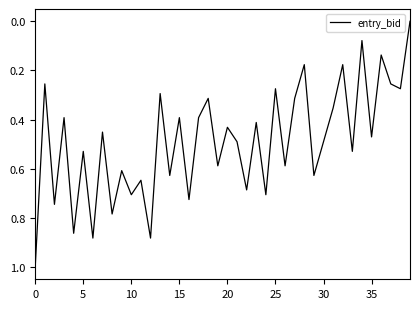

At which label is the value closest to 0?

39